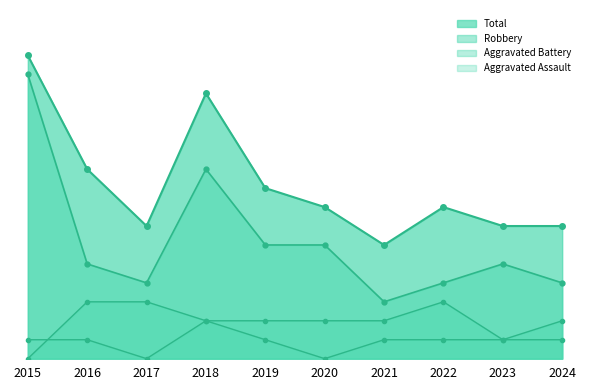

Between which two adjacent categories do Aggravated Assault and Aggravated Battery first intersect?

2015 and 2016